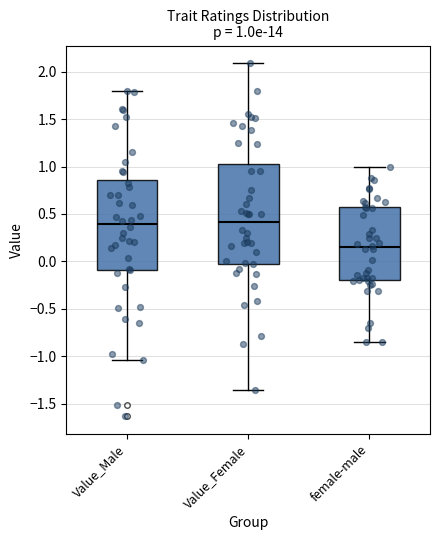

Comparing the boxes themselves (not the whiskers), which one is the tallest?

Value_Female